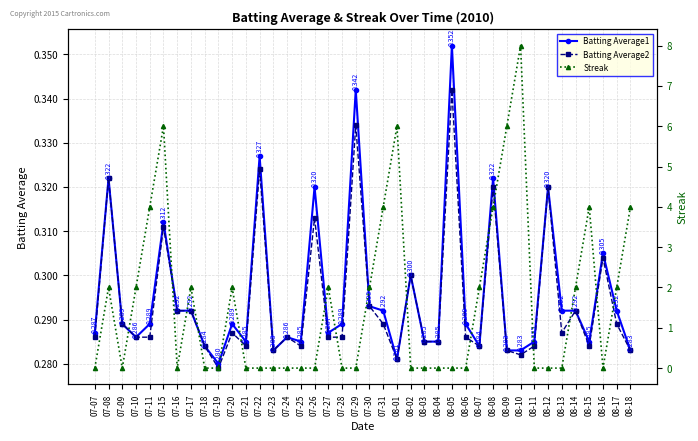

The Streak series shows 6.1 at 08-08. True or false?

False